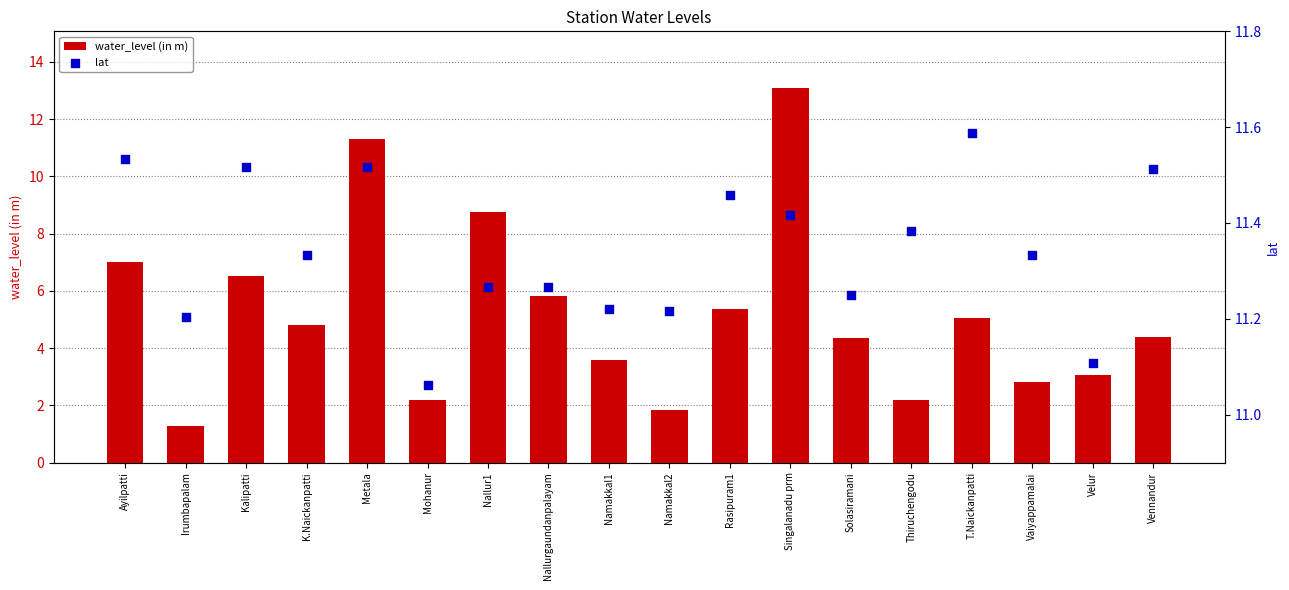

What are all the series names shown in the legend?

water_level (in m), lat